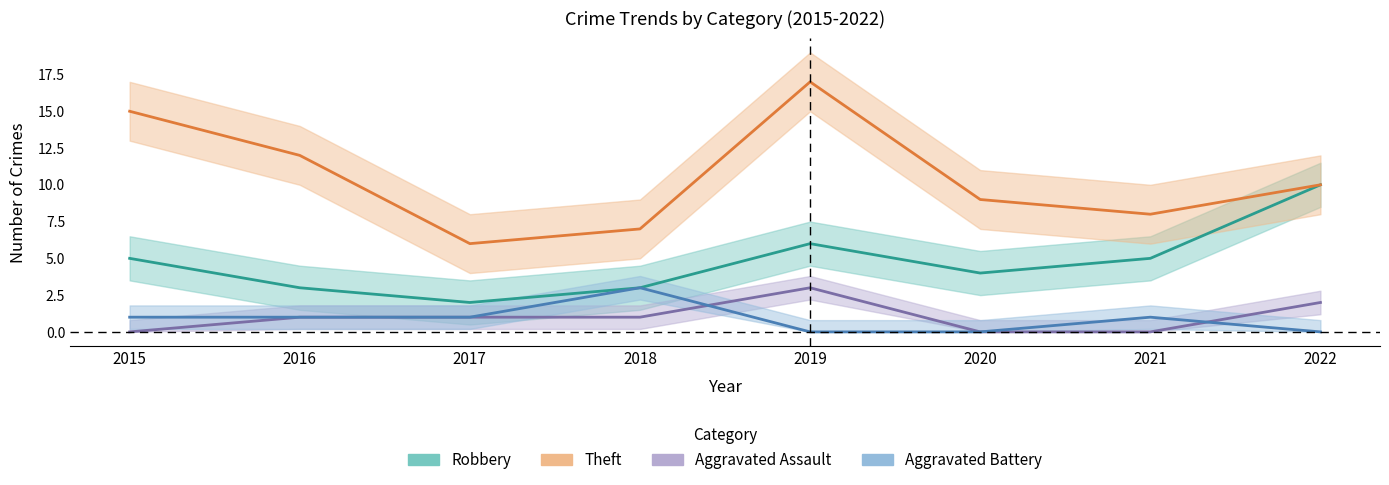

True or false: Robbery and Aggravated Battery cross at least once.

False